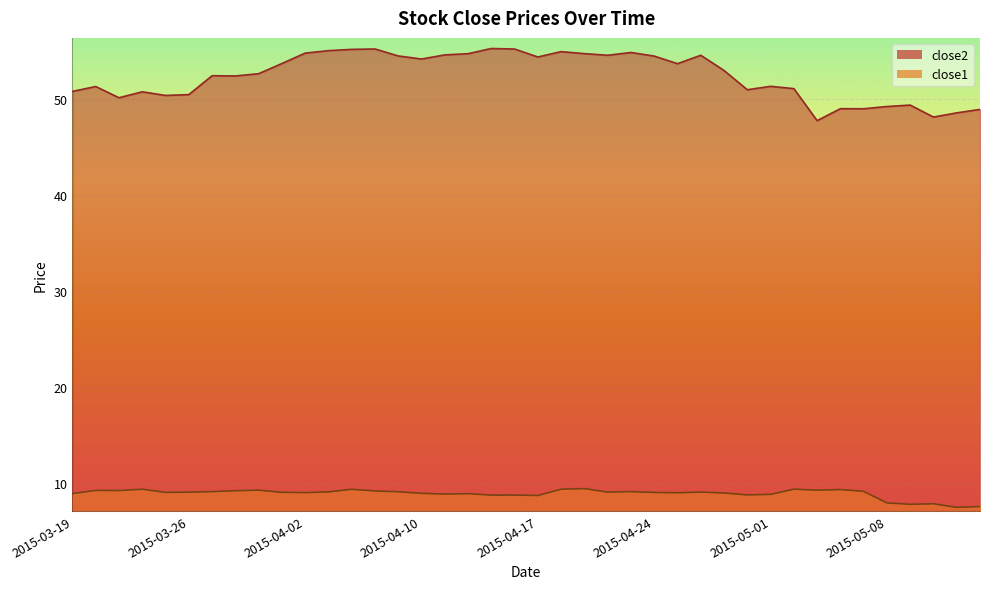

At which label does close2 reach its peak?

2015-04-15